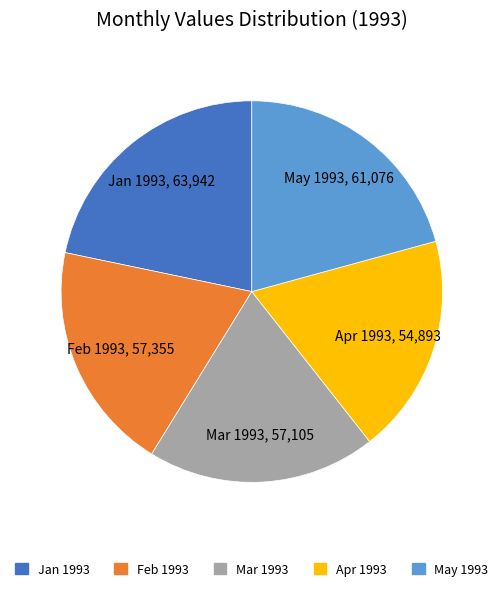

Which category has the biggest portion of the pie?

Jan 1993